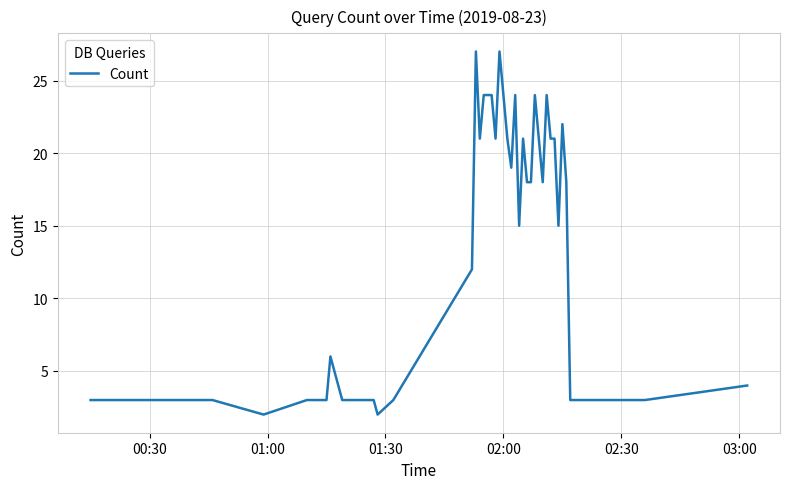

What is the greatest value displayed?

27